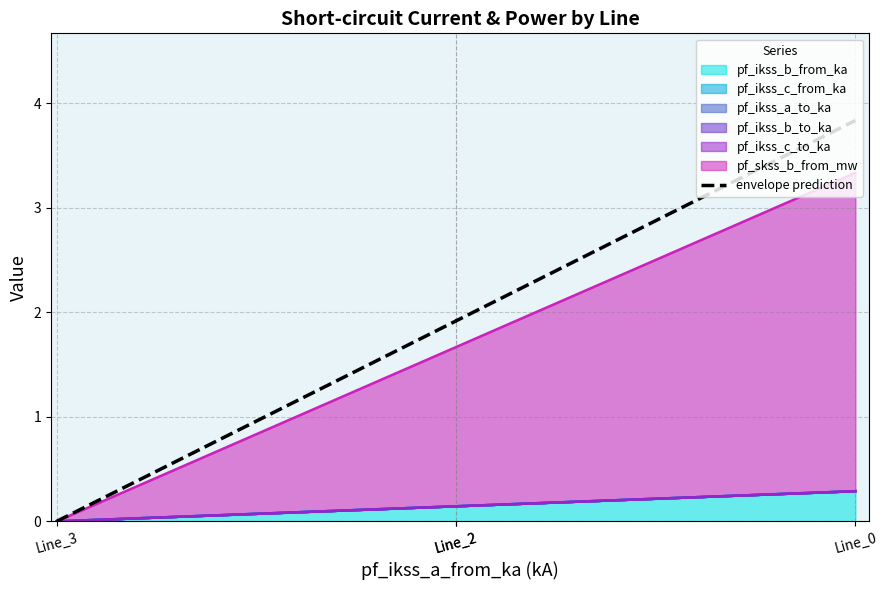

The value at Line_0 is 2.3. True or false?

False